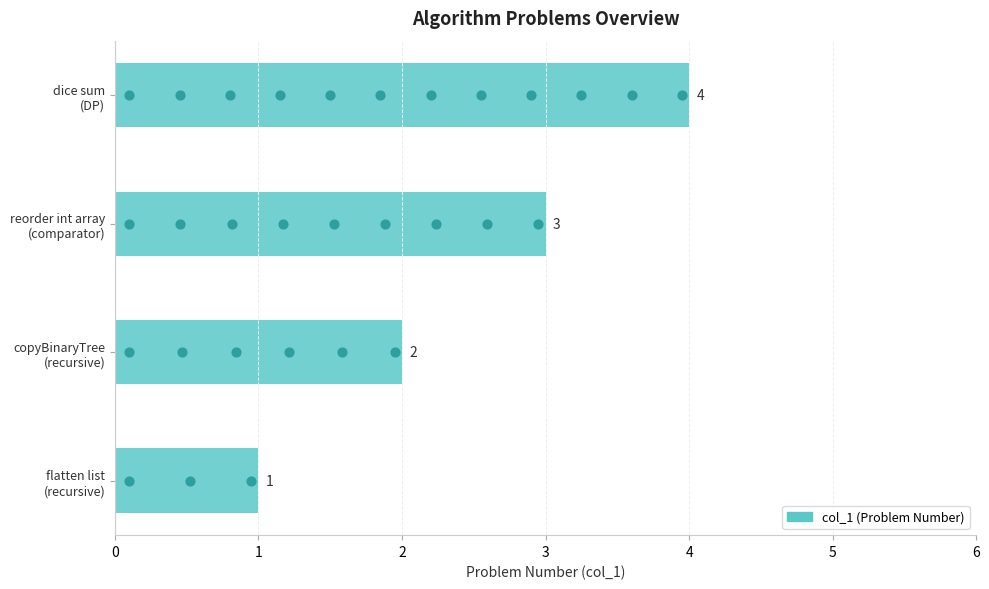

What is the ratio of the value at flatten list (recursive) to the value at copyBinaryTree (recursive)?

0.5